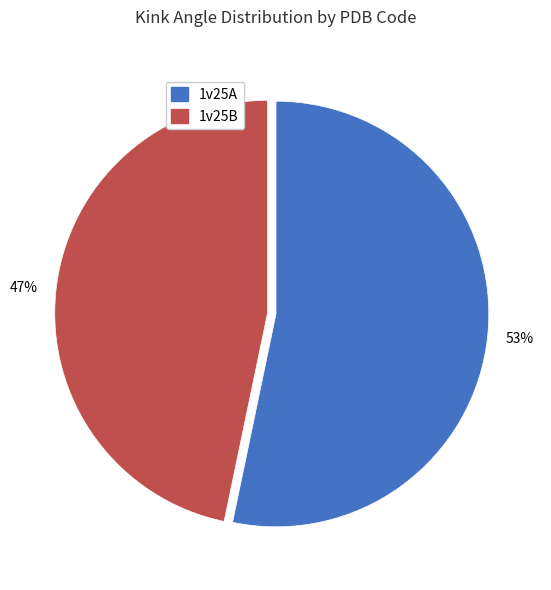

Which category has the smallest portion of the pie?

1v25B